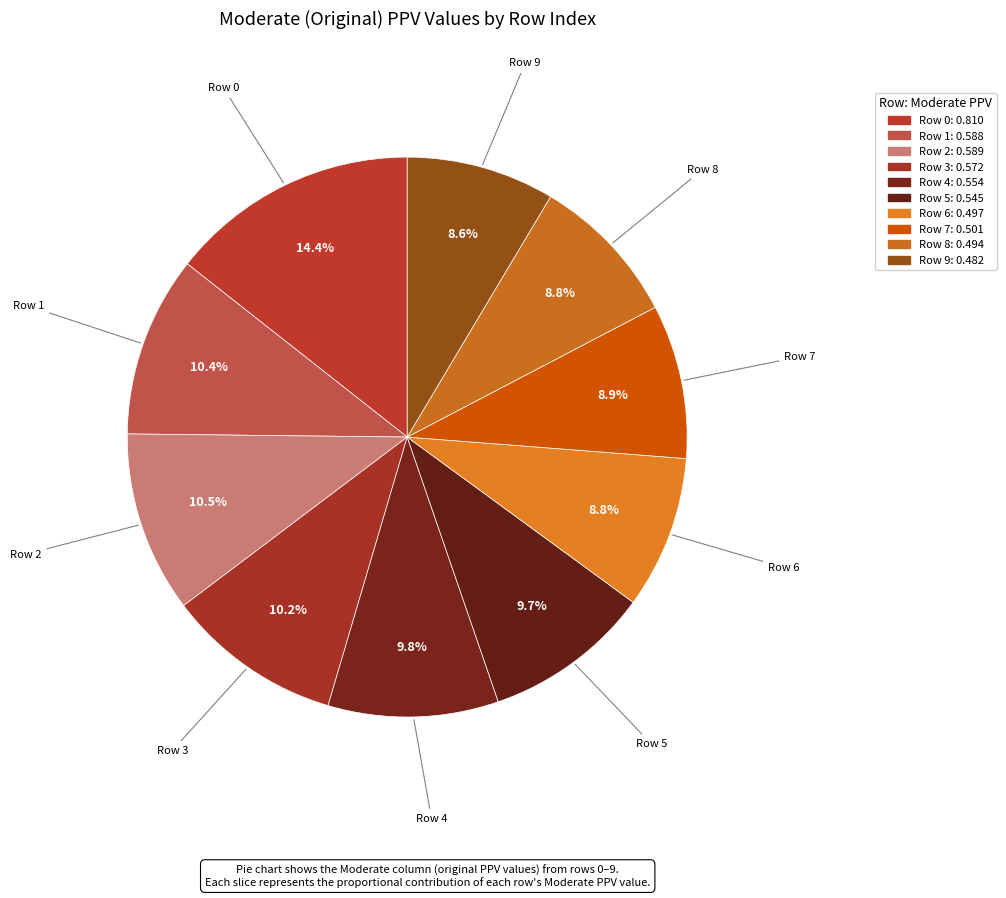

How many slices are in this pie chart?

10